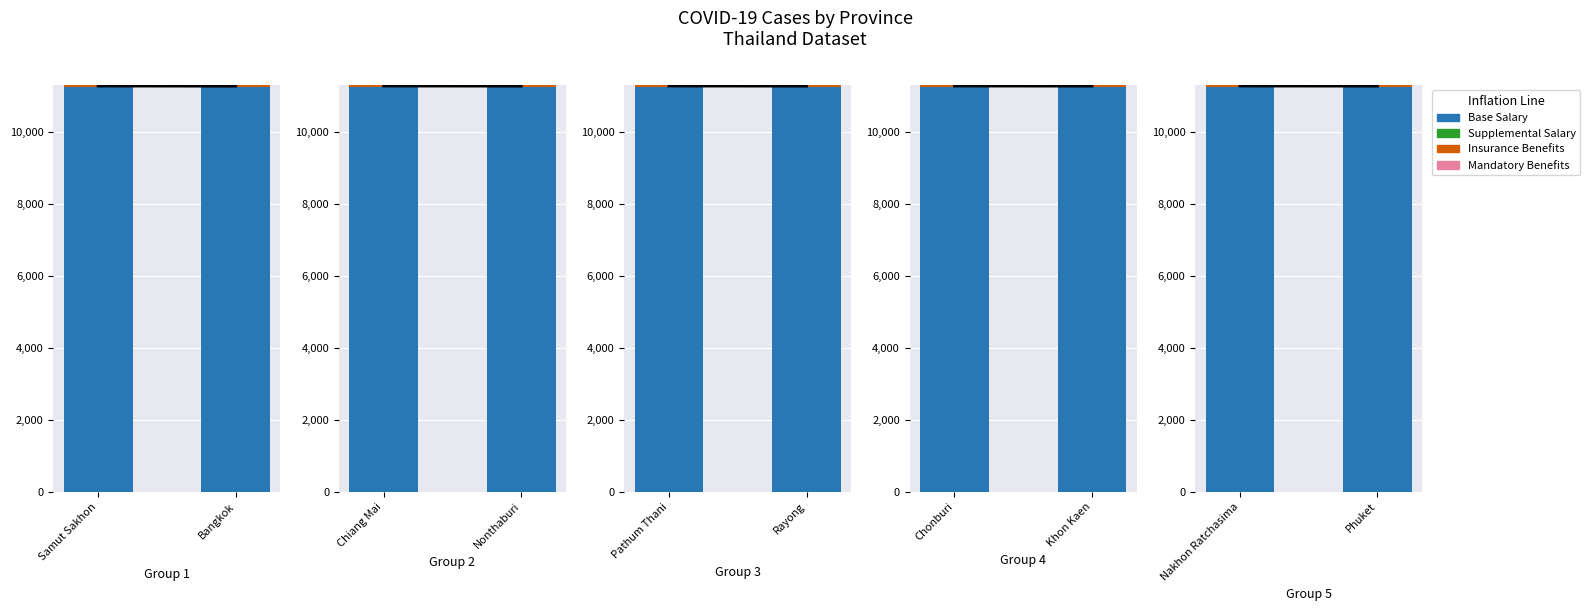

At which category is the sum across all series the highest?

Nakhon Ratchasima